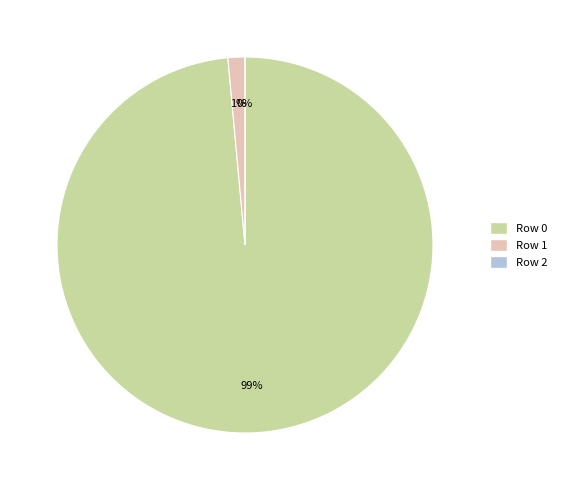

Rank the categories by value from lowest to highest.

2, 1, 0